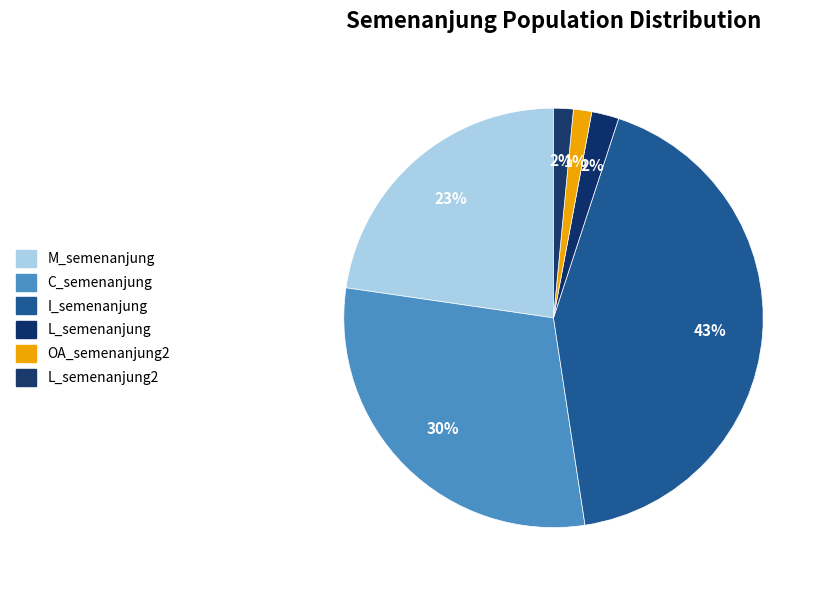

How many slices are in this pie chart?

6